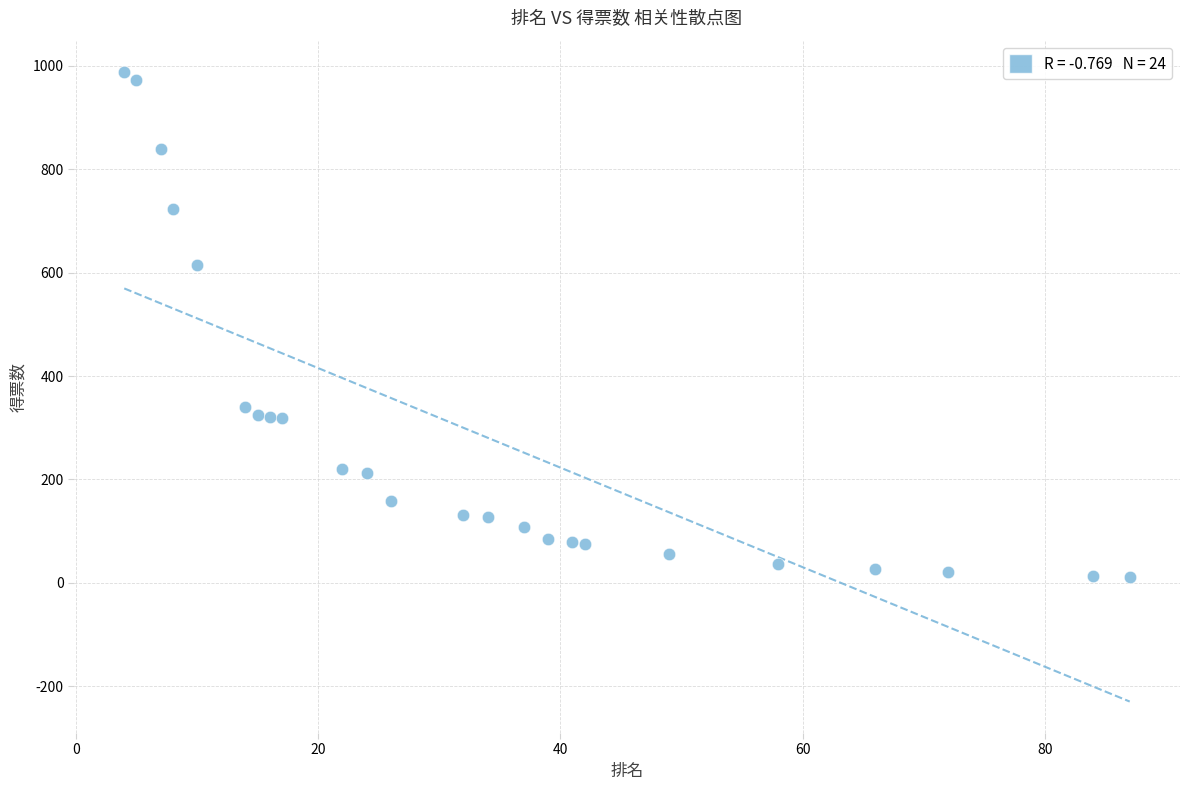

What is the range of Y values (max minus min)?

977